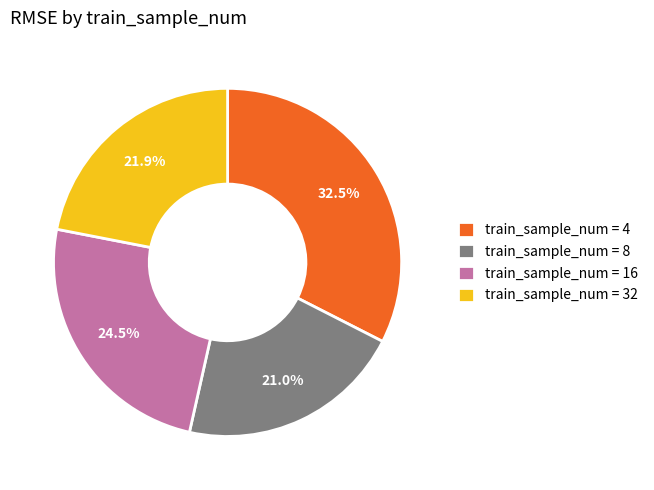

How many segments does this pie chart have?

4